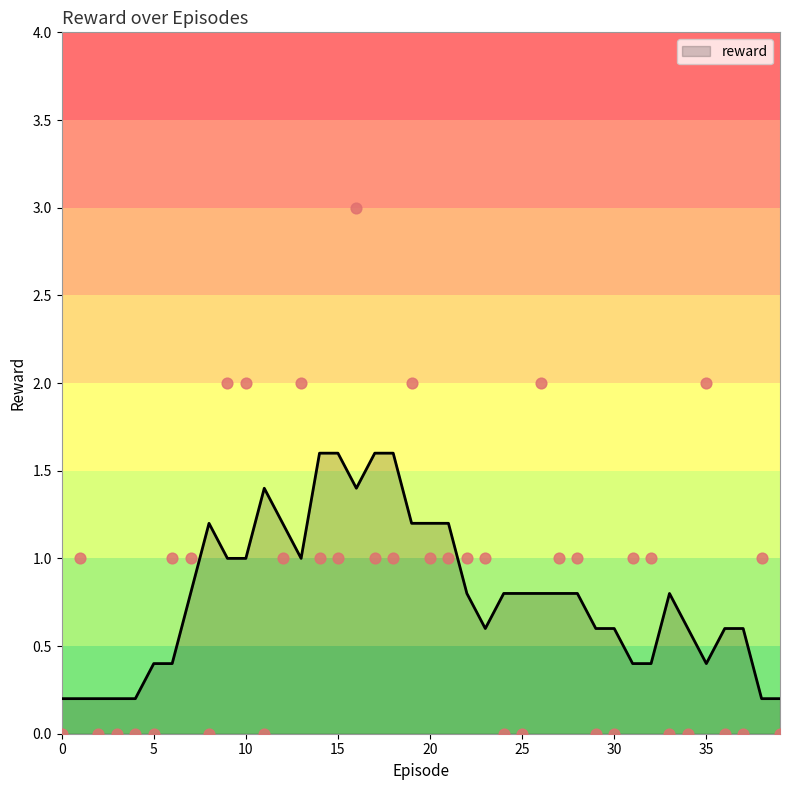

What is the ratio of the value at 13 to the value at 31?

2.0